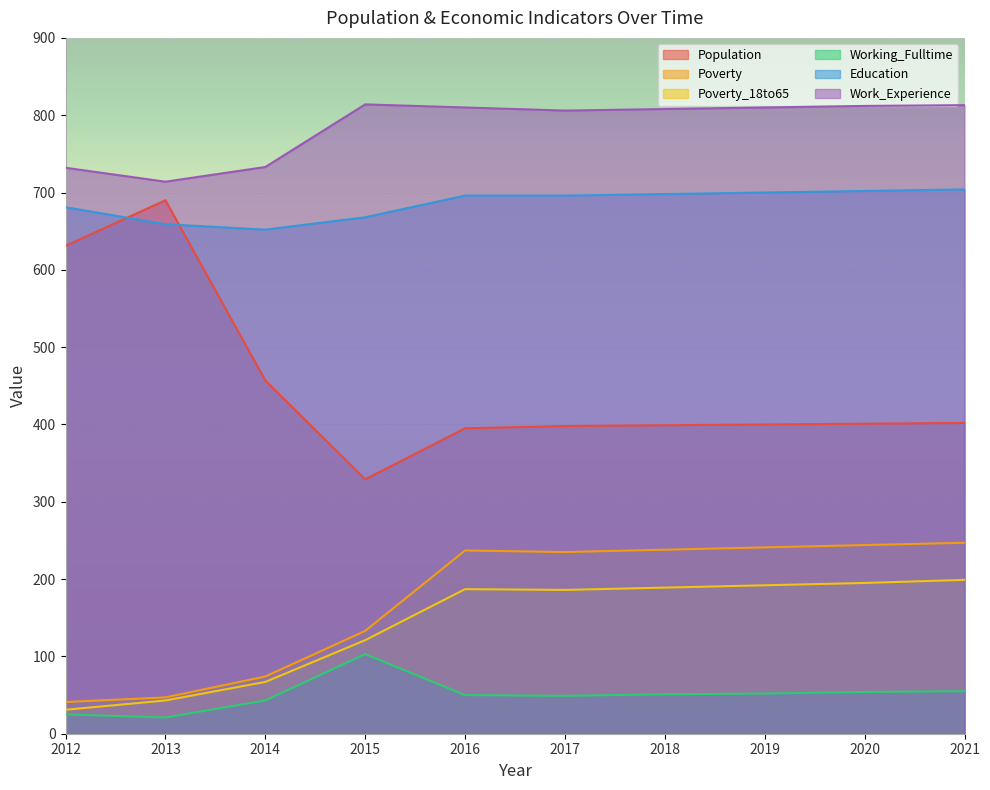

Is it true that Working_Fulltime equals 63 at 2014?

False